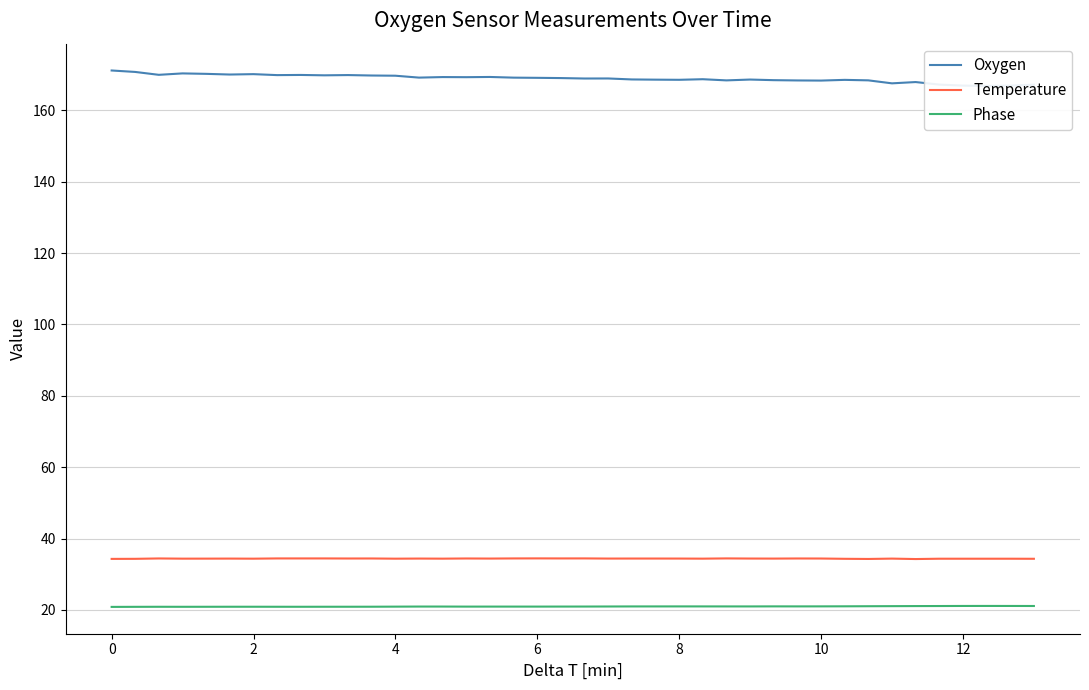

What is the difference between the highest and lowest values at 32?

147.4